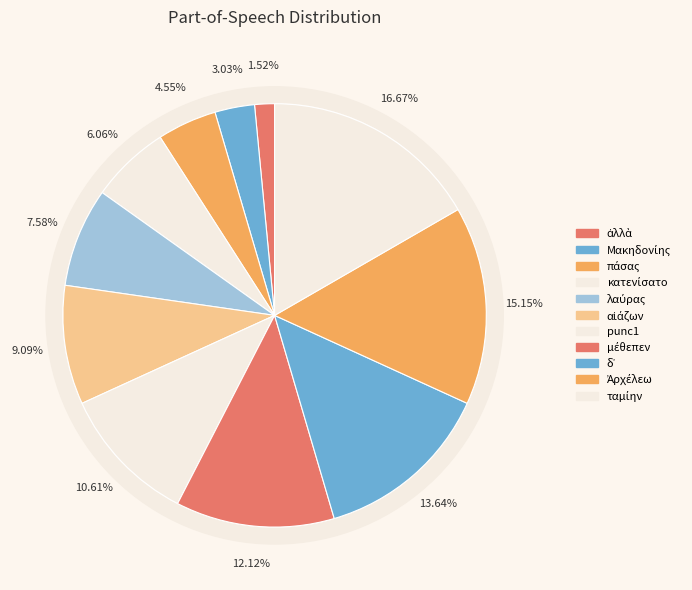

Approximately how many times larger is the value at ταμίην compared to πάσας?

3.7